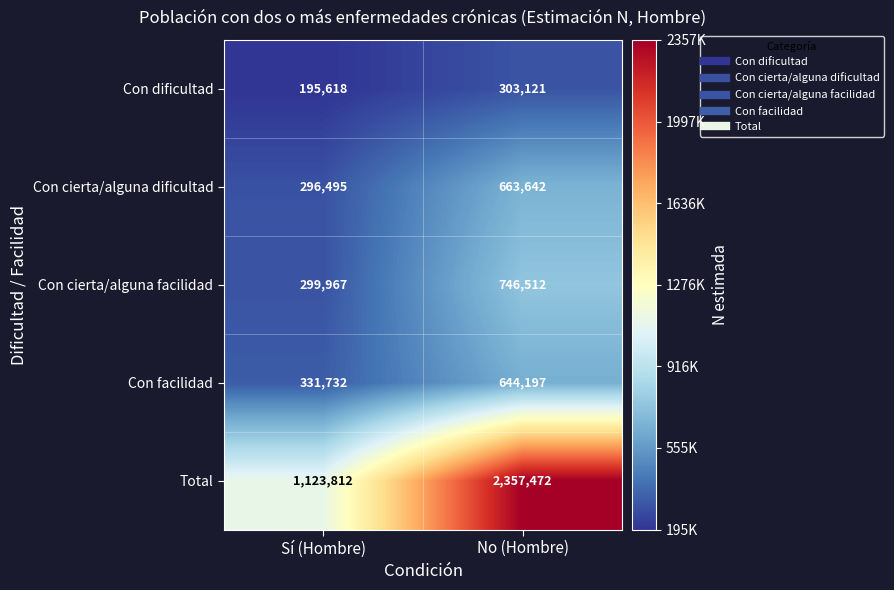

What is the spread (max minus min) of values at Sí (Hombre)?

928194